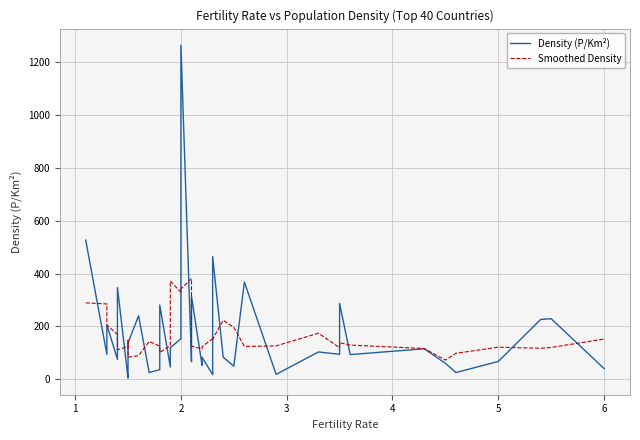

Count the number of data series in this chart.

2